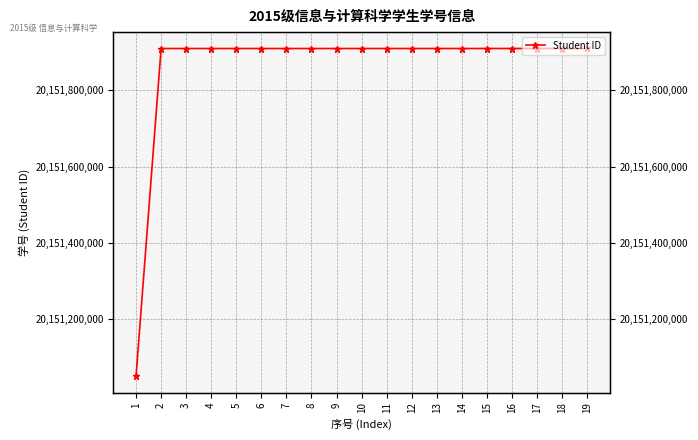

What is the value of the 13th point from the left?

20151910029